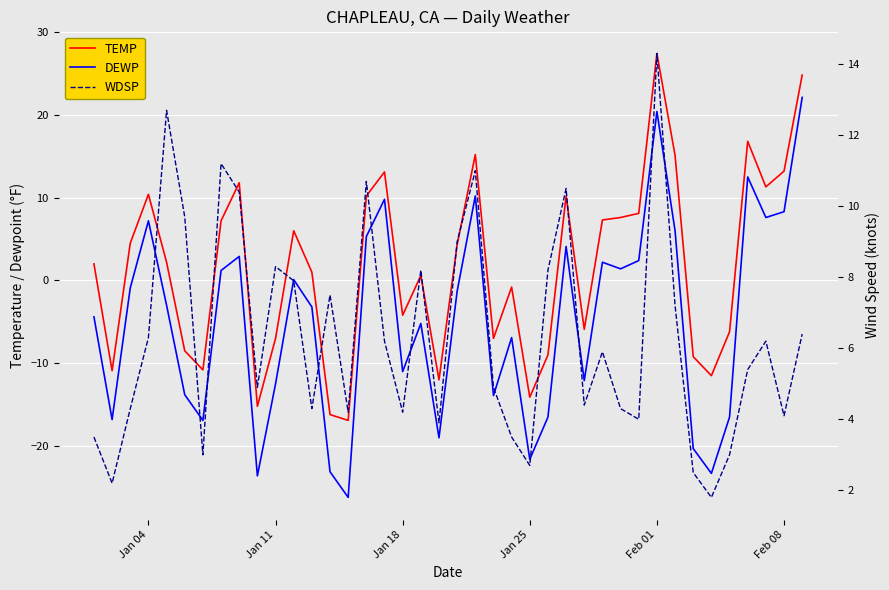

Does the chart display data point markers on the line(s)?

No